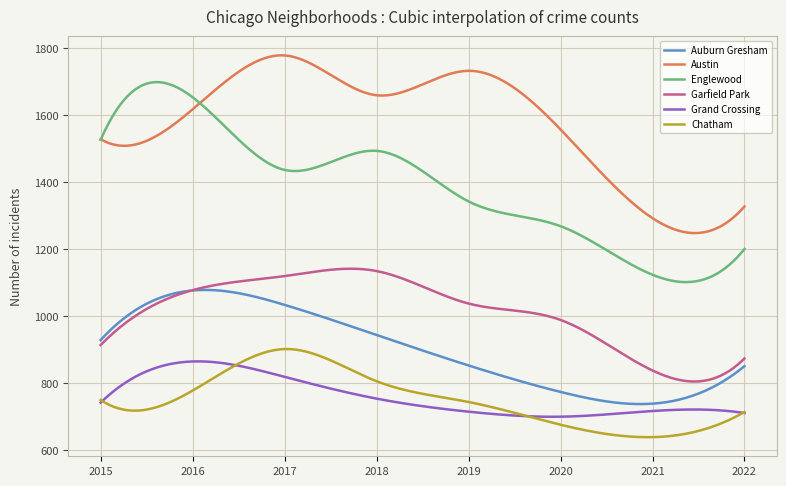

What is the highest value of the Chatham series?

902.1